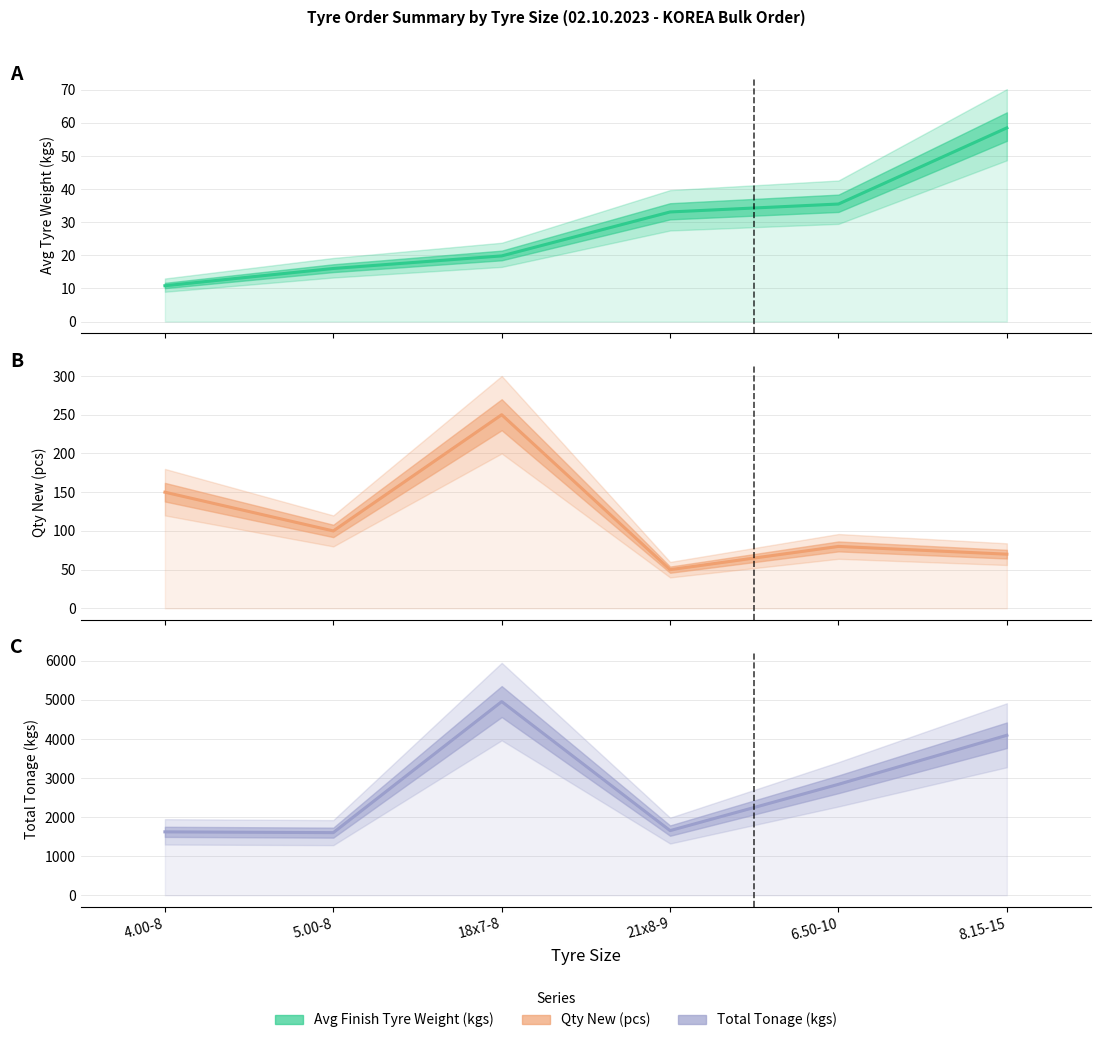

Is the value of Qty New (pcs) at 21x8-9 greater than the value of Avg Finish Tyre Weight (kgs) at 18x7-8?

Yes